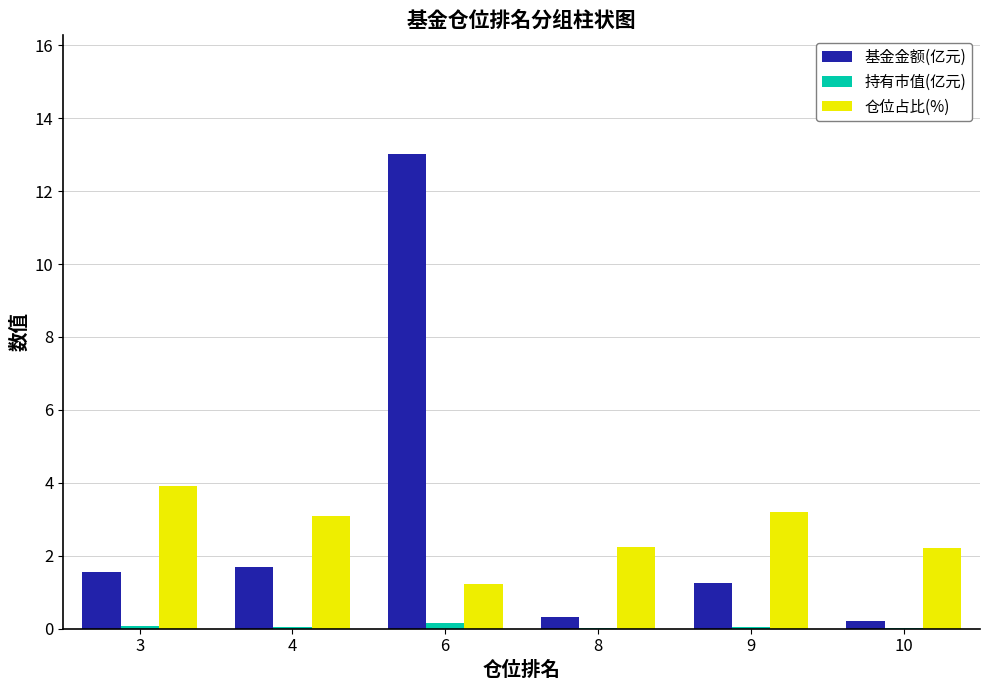

Count the number of categories in the chart.

6